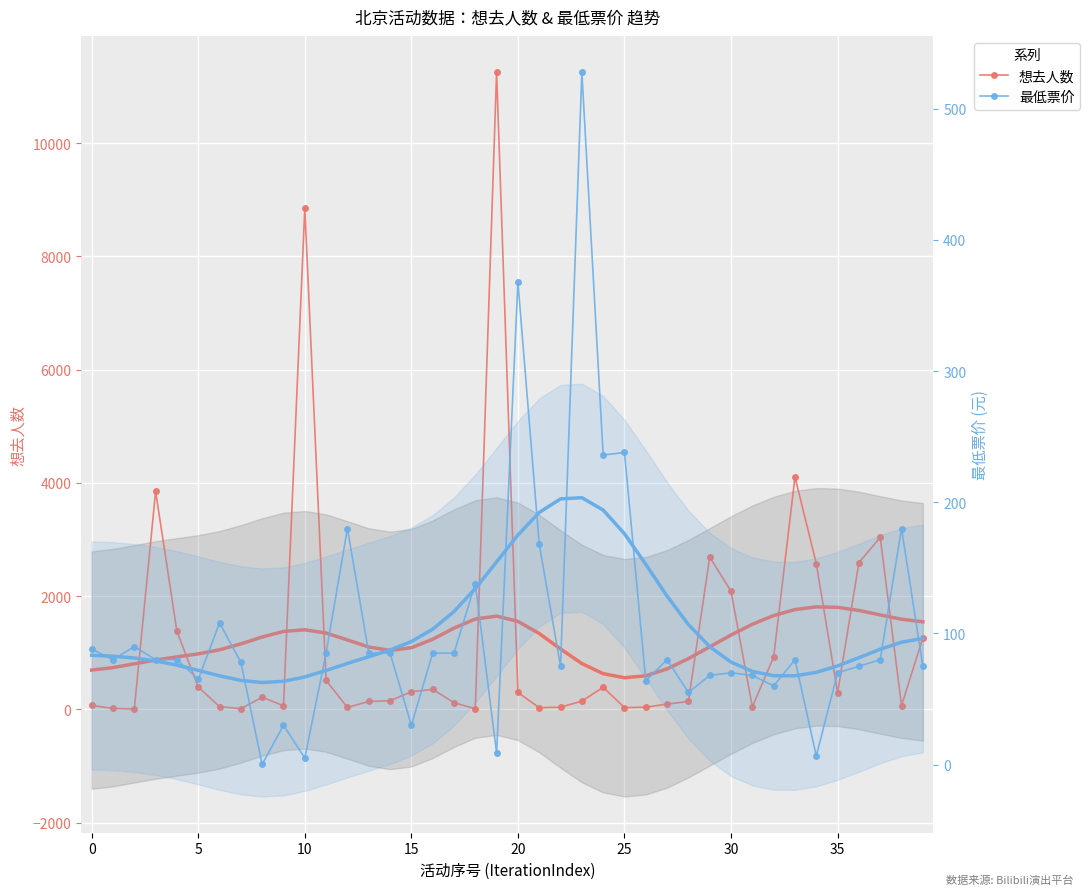

What is the minimum value shown in the chart?

0.1